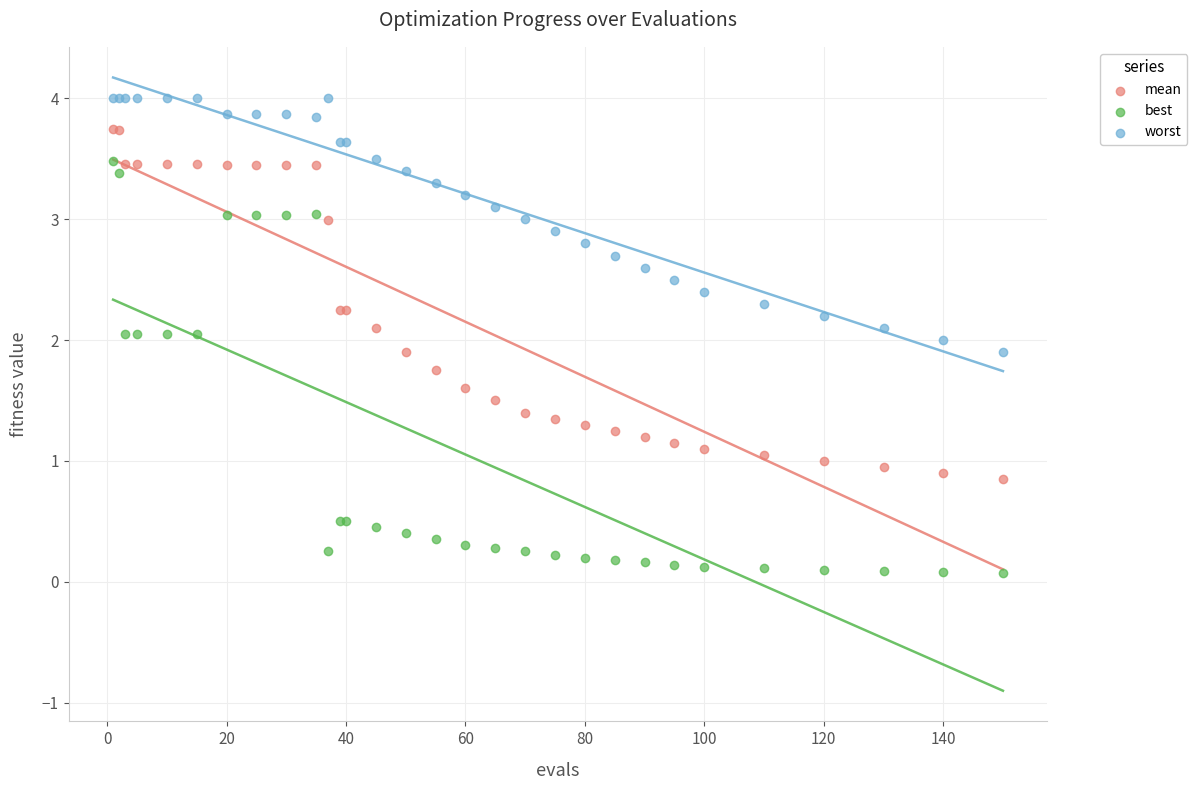

Which series reaches the maximum Y coordinate?

worst